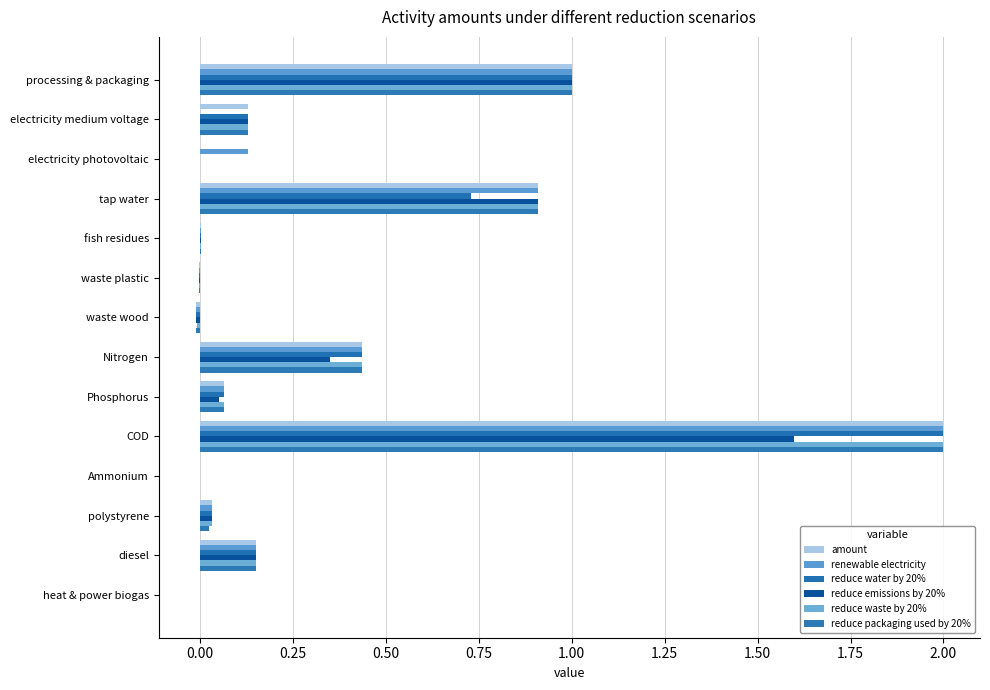

What is the sum of all reduce emissions by 20% values?

4.2